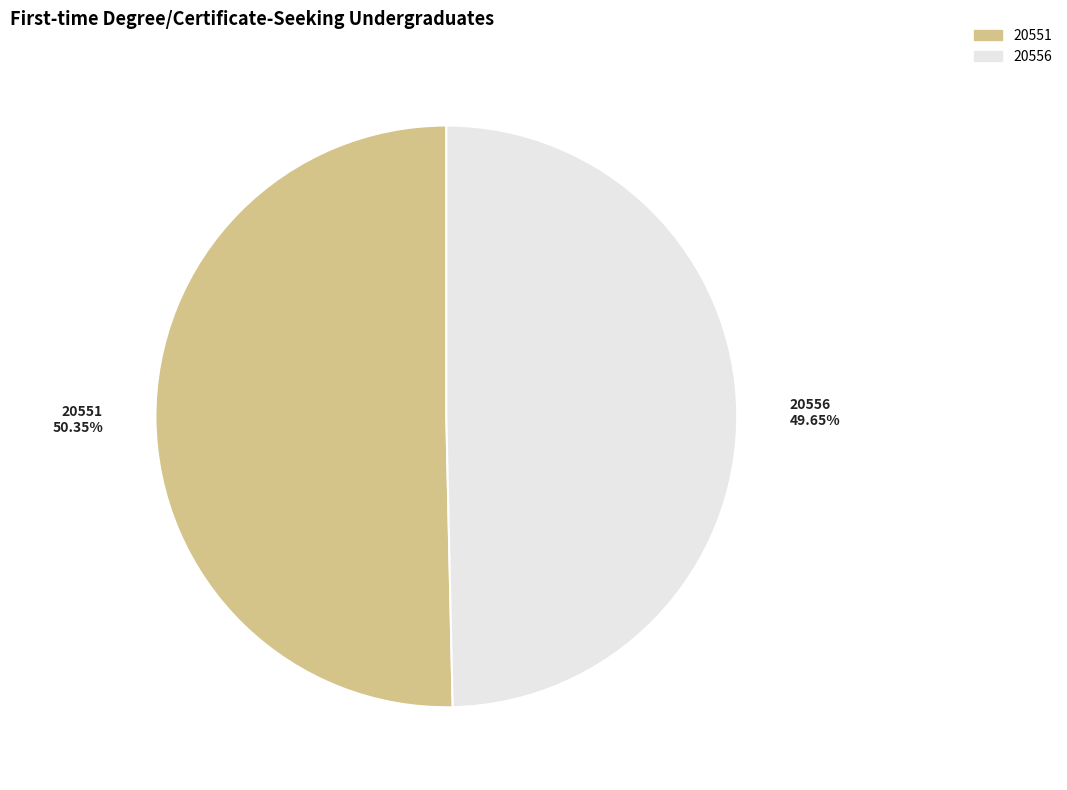

Combined, what portion of the pie is 20551 and 20556?

100.0%